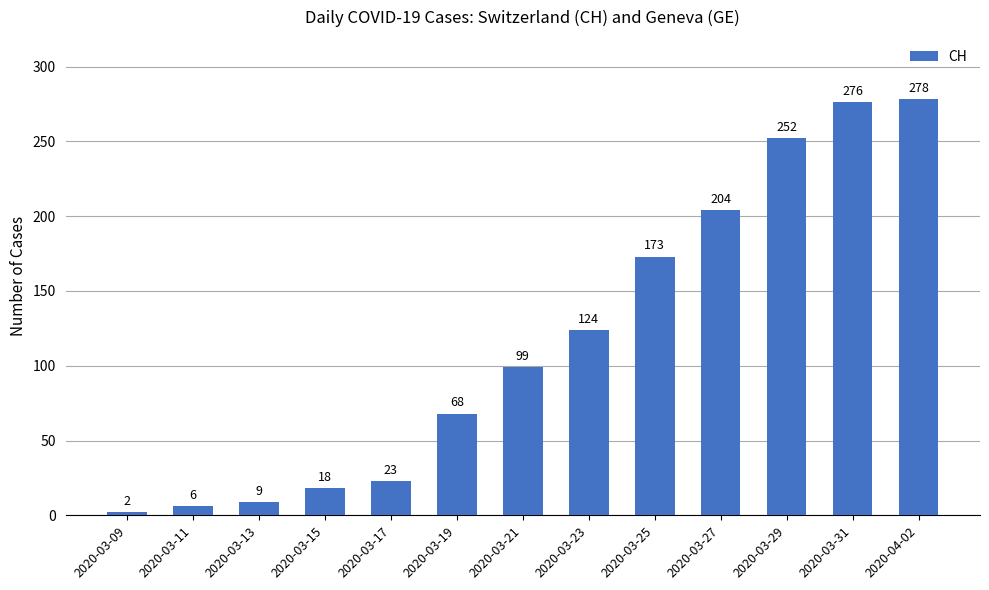

List the labels in order of value, smallest first.

2020-03-09, 2020-03-11, 2020-03-13, 2020-03-15, 2020-03-17, 2020-03-19, 2020-03-21, 2020-03-23, 2020-03-25, 2020-03-27, 2020-03-29, 2020-03-31, 2020-04-02